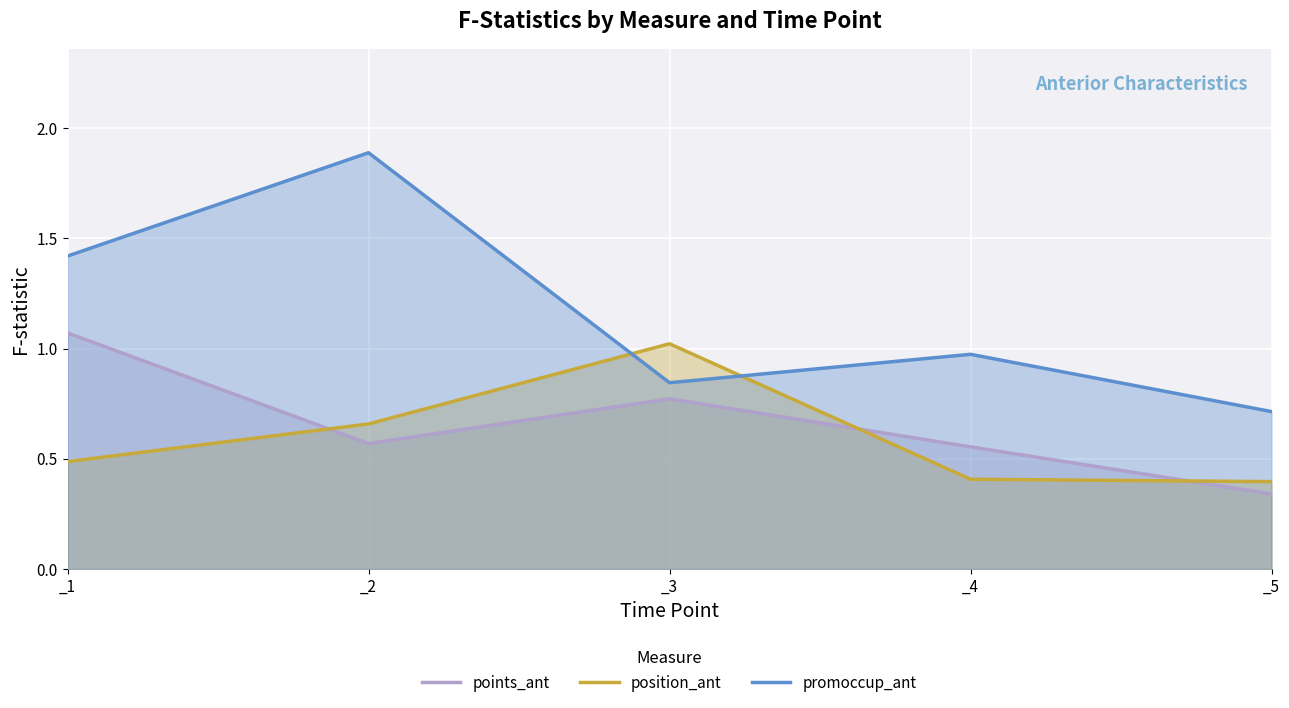

Rank the series by their maximum value, from highest to lowest.

promoccup_ant, points_ant, position_ant